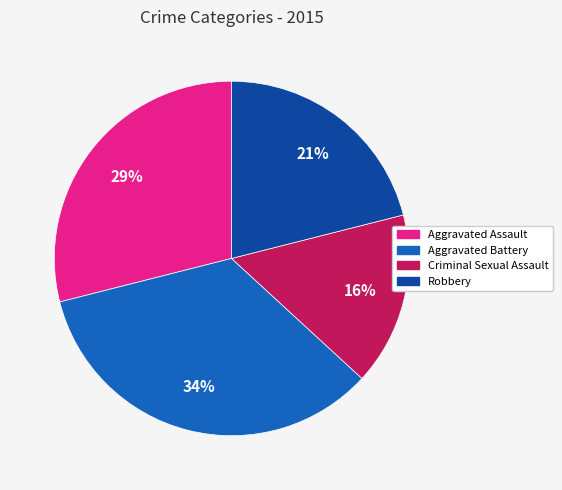

What is the smallest slice in the pie chart?

Criminal Sexual Assault